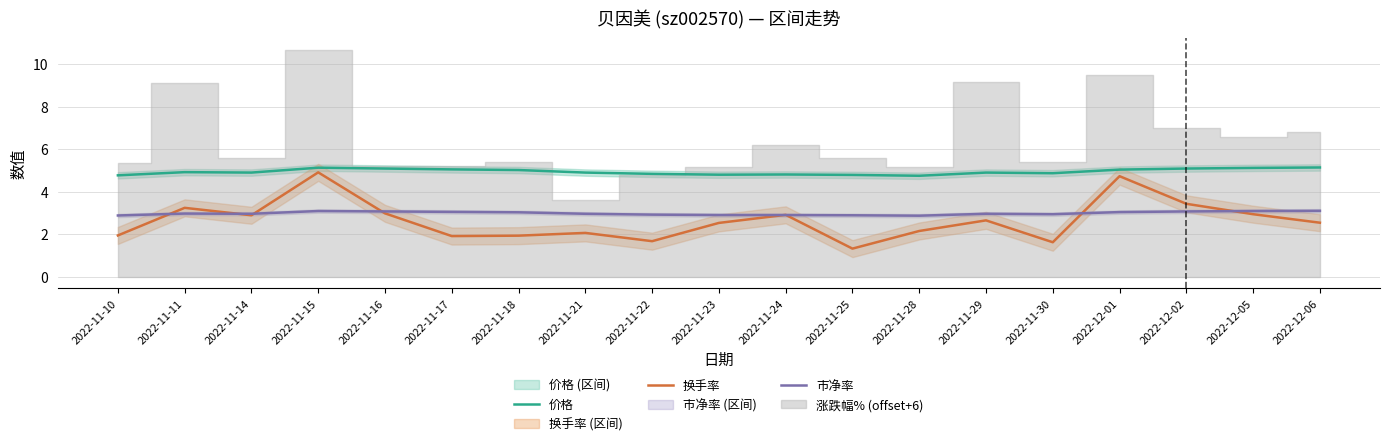

How many intersections are there between 市净率 and 换手率?

8